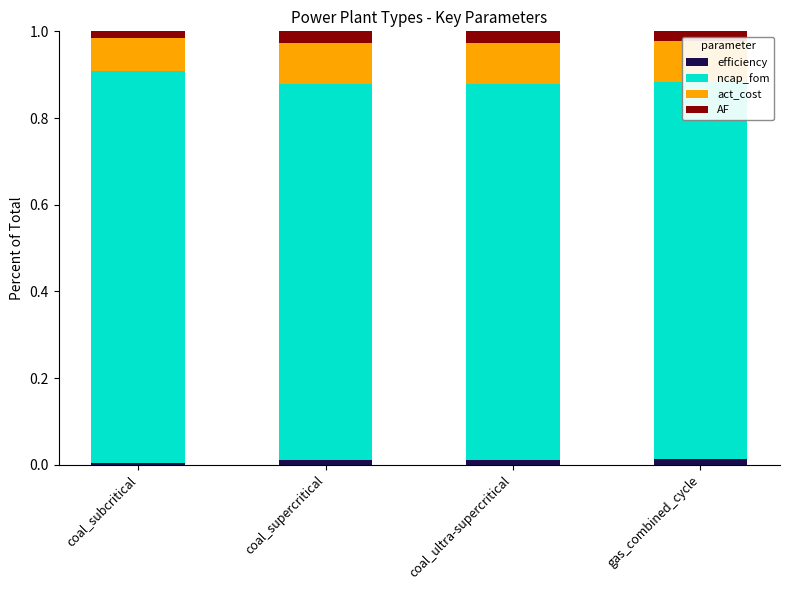

What is the value of the ncap_fom bar at the 2nd from the left?

0.9